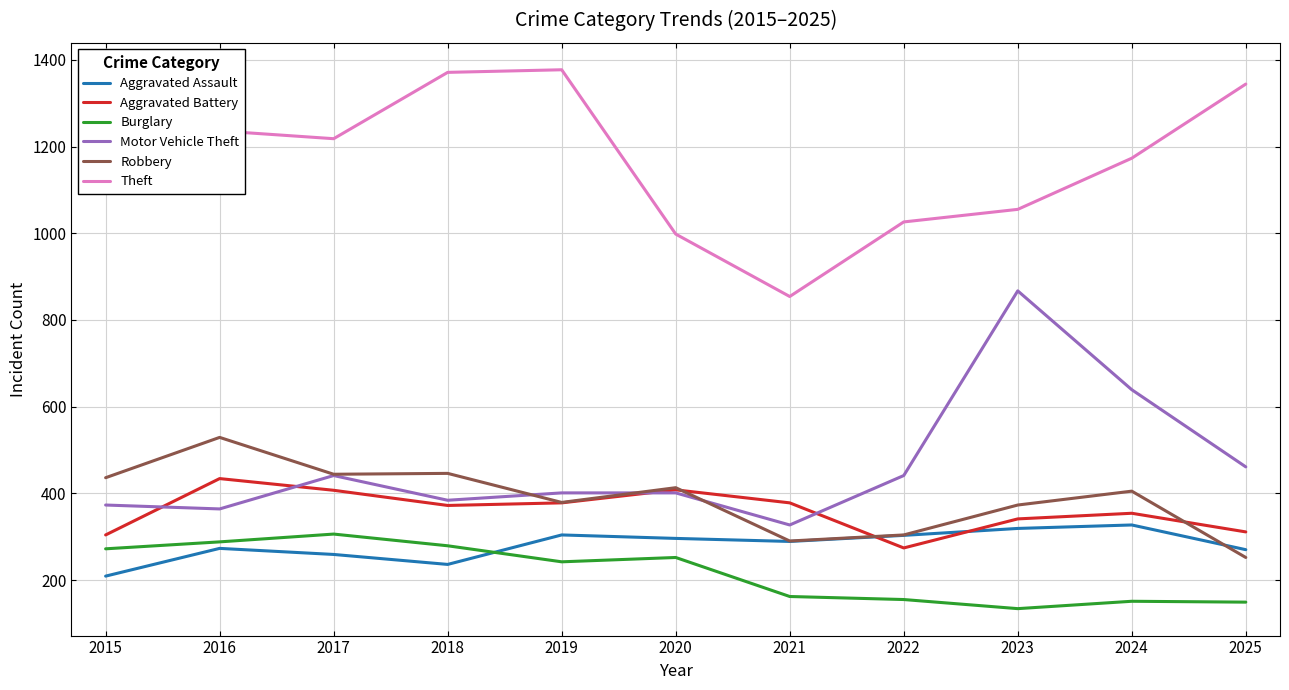

Which series has the largest total across all categories?

Theft